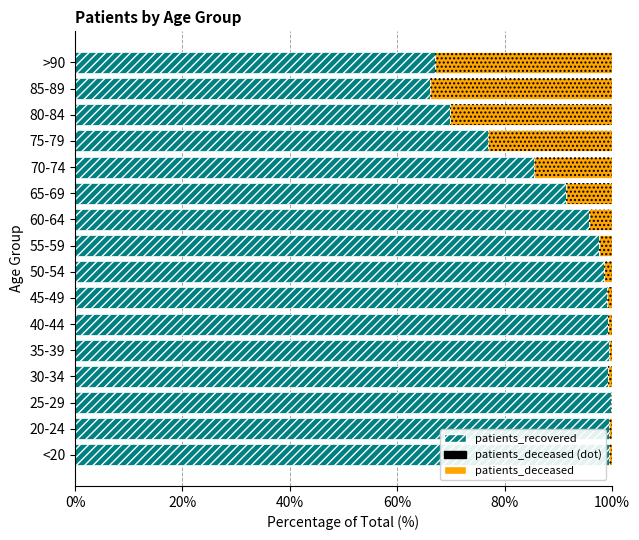

The patients_deceased series shows 4.3 at 60-64. True or false?

True